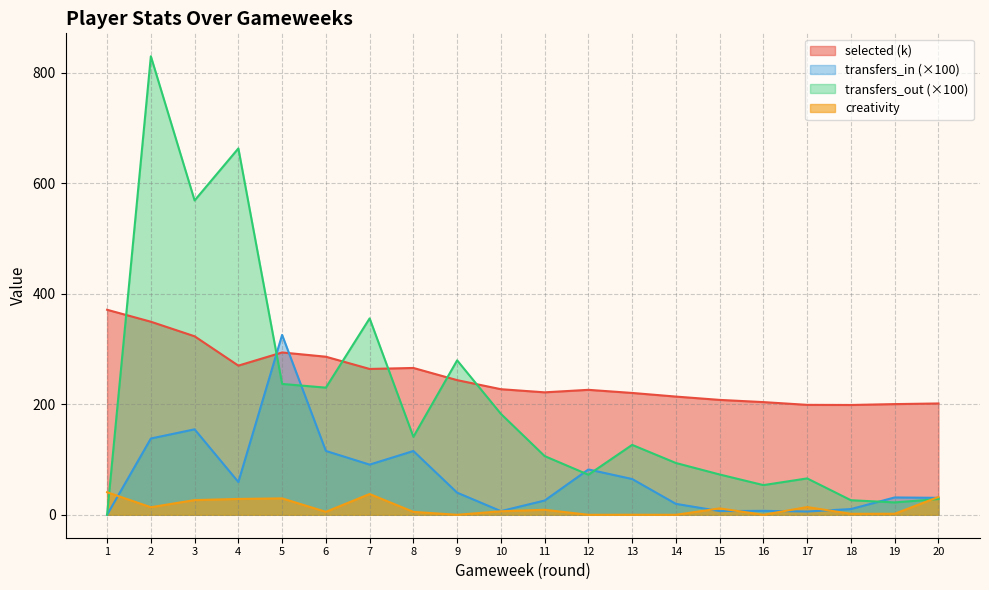

Reading left to right, extract all data points from this chart.

selected: 370.9	349.3	322.9	269.9	293.7	286.0	263.8	265.6	243.6	227.2	221.5	226.1	220.4	213.9	207.9	203.9	198.9	198.7	200.3	201.4
transfers_in: 0.0	138.0	154.6	59.3	325.4	115.5	90.8	115.4	40.0	6.7	25.8	82.0	64.7	19.8	6.7	7.2	6.0	10.4	31.4	30.7
transfers_out: 0.0	829.5	568.7	662.8	236.8	230.0	355.3	141.1	279.4	182.6	106.2	72.5	126.5	93.7	72.9	53.7	65.8	26.4	22.4	28.5
creativity: 40.8	13.7	26.6	28.7	29.7	5.4	37.6	5.3	0.0	6.4	9.1	0.0	0.1	0.0	11.6	0.0	14.0	1.8	1.9	32.2